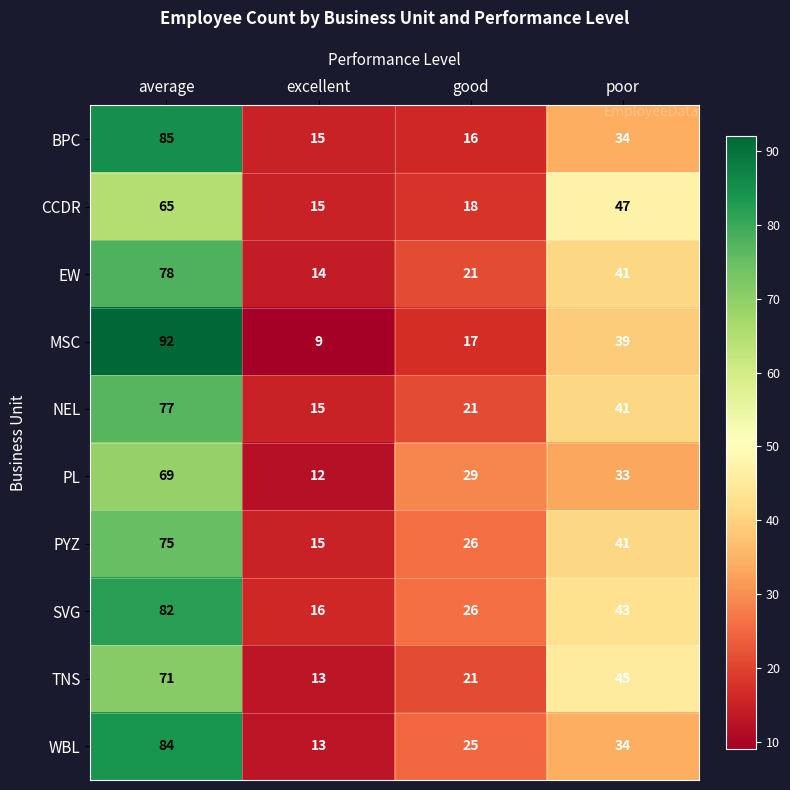

Which series has the widest spread of values?

MSC